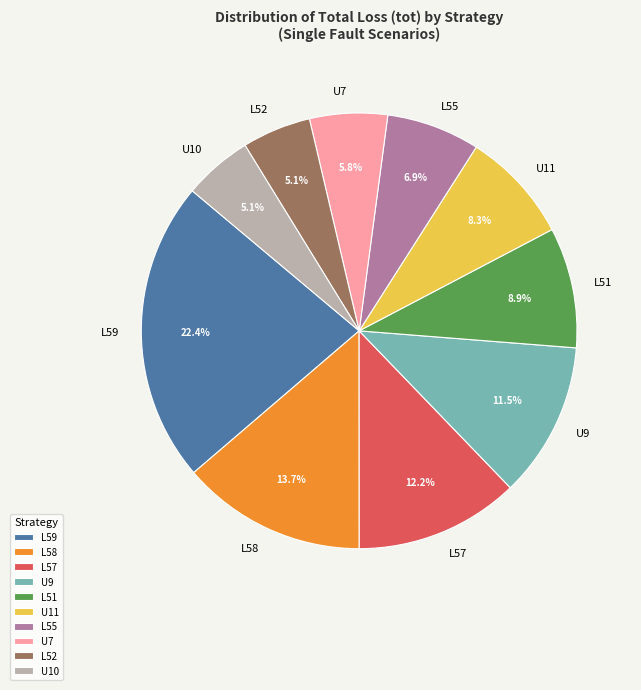

How many segments does this pie chart have?

10